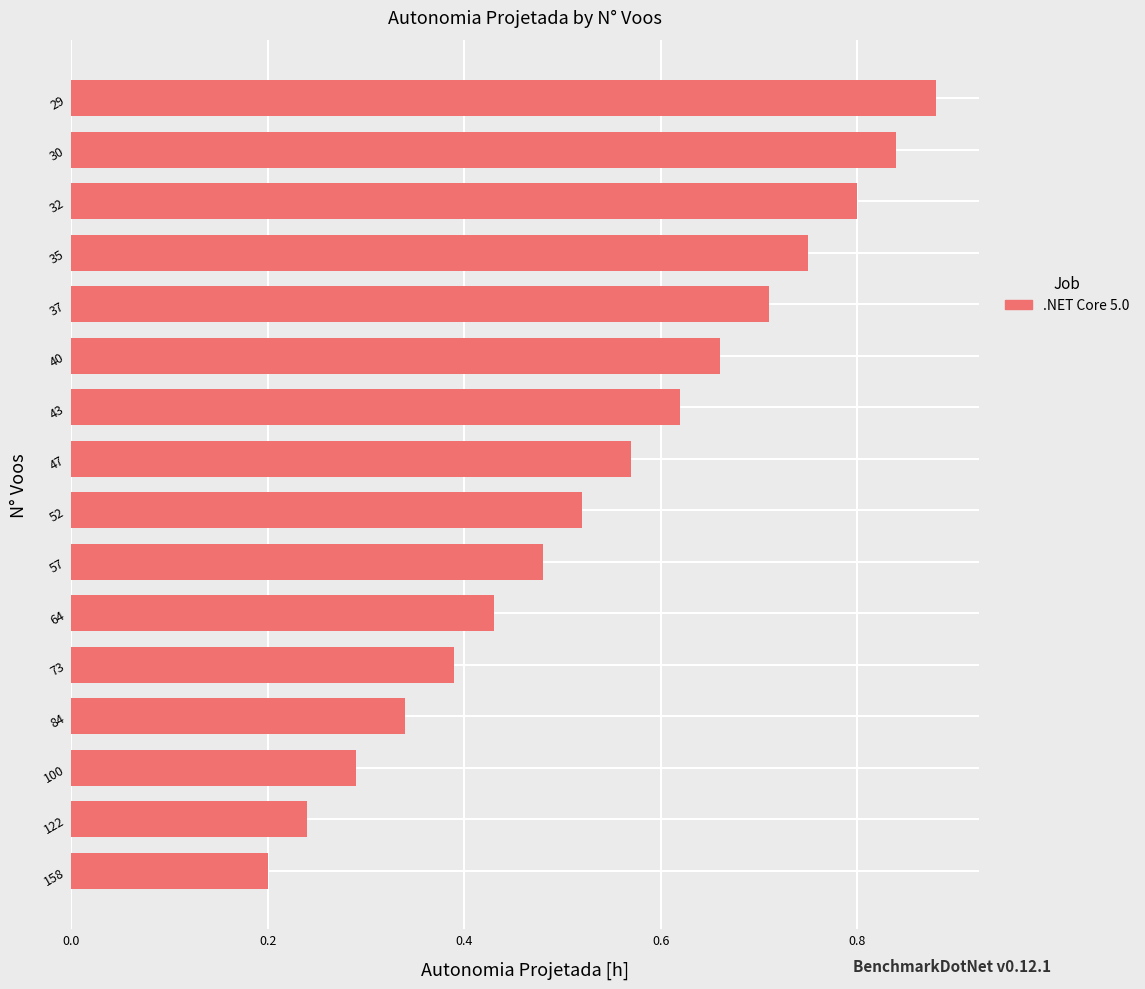

Which label corresponds to the smallest value in the chart?

158